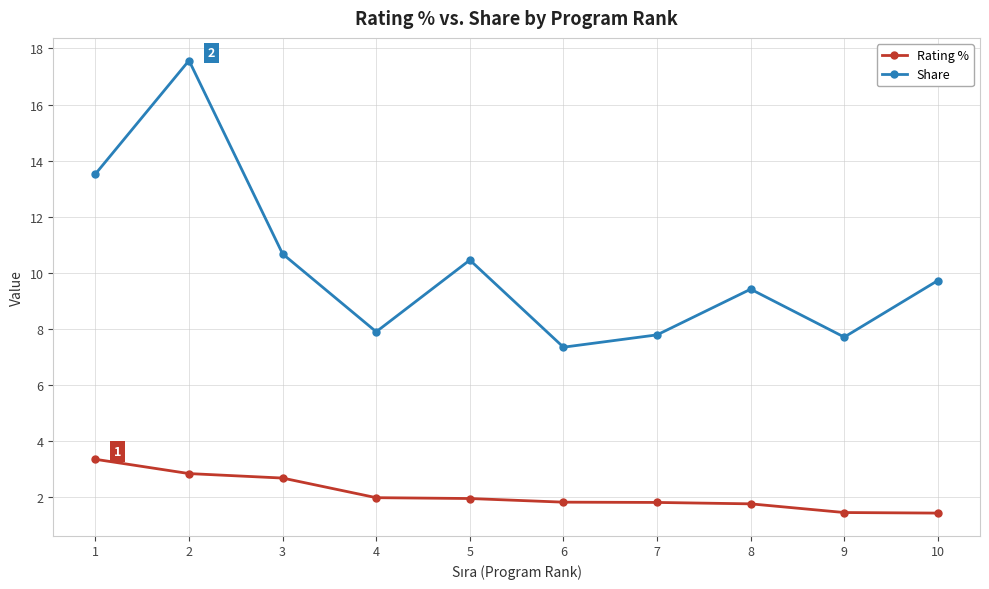

Which label corresponds to the largest value in the chart?

2